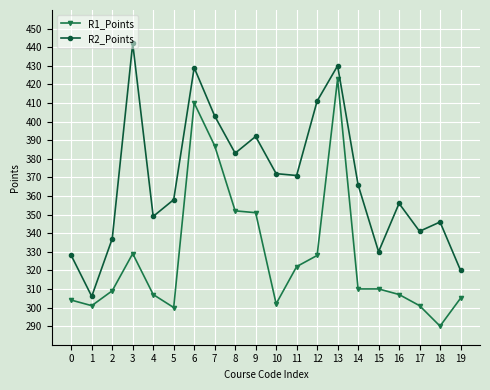

What are all the series names shown in the legend?

R1_Points, R2_Points